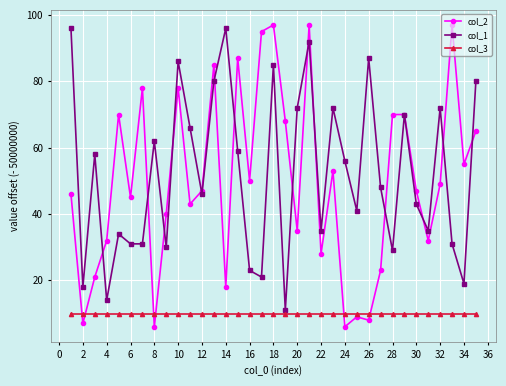

What is the lowest value of the col_3 series?

10